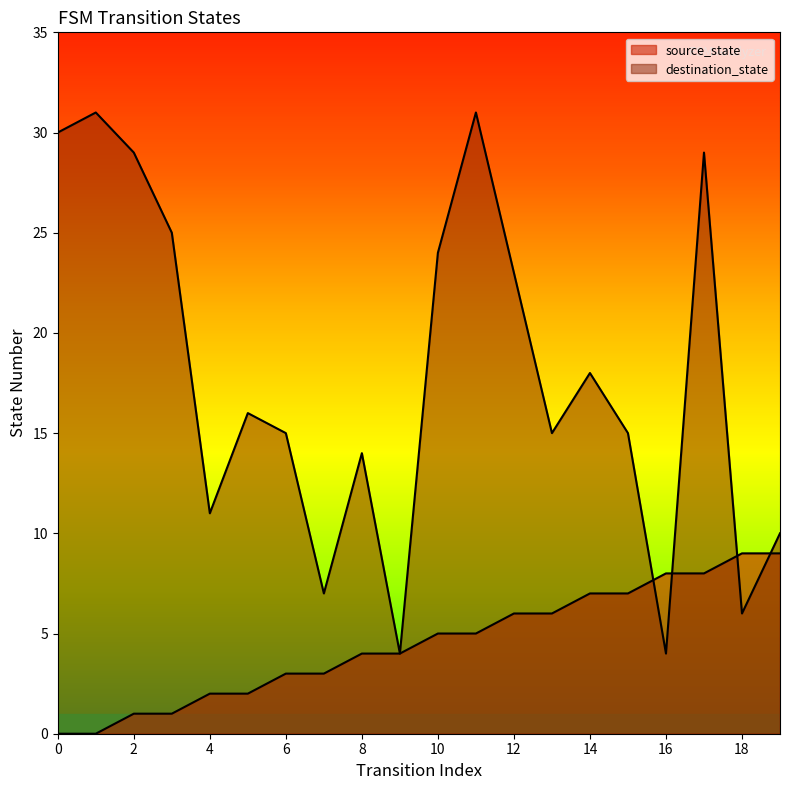

Reading right to left, transcribe all the data shown in this chart.

source_state: 19=9	18=9	17=8	16=8	15=7	14=7	13=6	12=6	11=5	10=5	9=4	8=4	7=3	6=3	5=2	4=2	3=1	2=1	1=0	0=0
destination_state: 19=10	18=6	17=29	16=4	15=15	14=18	13=15	12=23	11=31	10=24	9=4	8=14	7=7	6=15	5=16	4=11	3=25	2=29	1=31	0=30